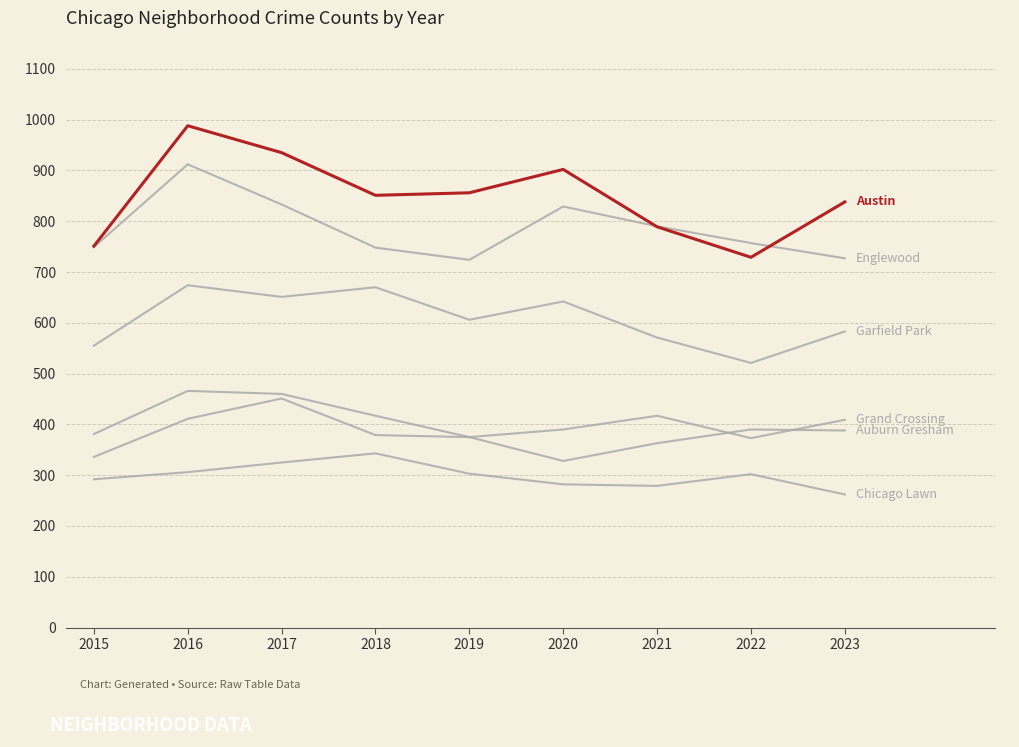

Does the chart display data point markers on the line(s)?

No